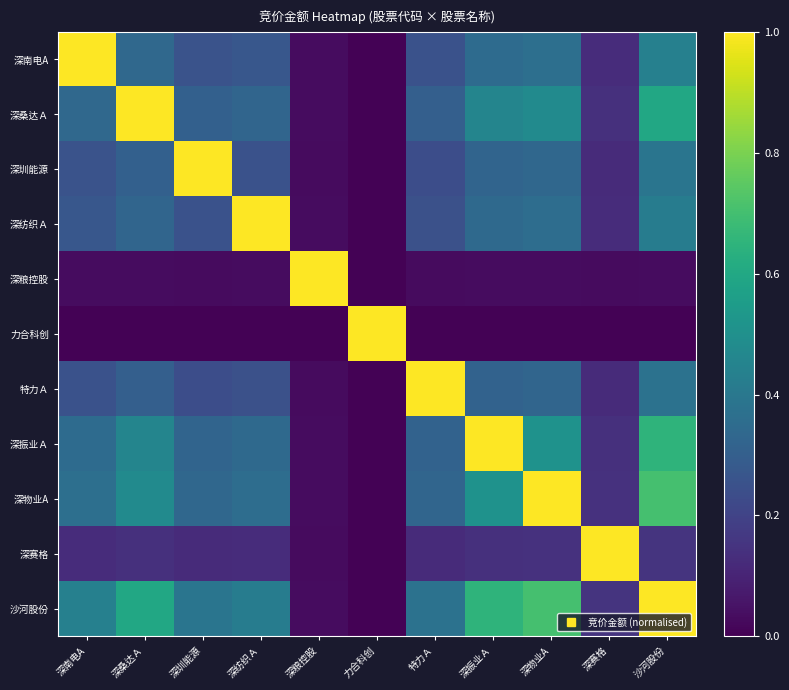

Reading left to right, extract all data points from this chart.

深南电A: 深南电A=1.0	深桑达Ａ=0.3	深圳能源=0.3	深纺织Ａ=0.3	深粮控股=0.0	力合科创=0.0	特力Ａ=0.3	深振业Ａ=0.4	深物业A=0.4	深赛格=0.1	沙河股份=0.4
深桑达Ａ: 深南电A=0.3	深桑达Ａ=1.0	深圳能源=0.3	深纺织Ａ=0.3	深粮控股=0.0	力合科创=0.0	特力Ａ=0.3	深振业Ａ=0.5	深物业A=0.5	深赛格=0.1	沙河股份=0.6
深圳能源: 深南电A=0.3	深桑达Ａ=0.3	深圳能源=1.0	深纺织Ａ=0.3	深粮控股=0.0	力合科创=0.0	特力Ａ=0.2	深振业Ａ=0.3	深物业A=0.3	深赛格=0.1	沙河股份=0.4
深纺织Ａ: 深南电A=0.3	深桑达Ａ=0.3	深圳能源=0.3	深纺织Ａ=1.0	深粮控股=0.0	力合科创=0.0	特力Ａ=0.2	深振业Ａ=0.3	深物业A=0.4	深赛格=0.1	沙河股份=0.4
深粮控股: 深南电A=0.0	深桑达Ａ=0.0	深圳能源=0.0	深纺织Ａ=0.0	深粮控股=1.0	力合科创=0.0	特力Ａ=0.0	深振业Ａ=0.0	深物业A=0.0	深赛格=0.0	沙河股份=0.0
力合科创: 深南电A=0.0	深桑达Ａ=0.0	深圳能源=0.0	深纺织Ａ=0.0	深粮控股=0.0	力合科创=1.0	特力Ａ=0.0	深振业Ａ=0.0	深物业A=0.0	深赛格=0.0	沙河股份=0.0
特力Ａ: 深南电A=0.3	深桑达Ａ=0.3	深圳能源=0.2	深纺织Ａ=0.2	深粮控股=0.0	力合科创=0.0	特力Ａ=1.0	深振业Ａ=0.3	深物业A=0.3	深赛格=0.1	沙河股份=0.4
深振业Ａ: 深南电A=0.4	深桑达Ａ=0.5	深圳能源=0.3	深纺织Ａ=0.3	深粮控股=0.0	力合科创=0.0	特力Ａ=0.3	深振业Ａ=1.0	深物业A=0.5	深赛格=0.1	沙河股份=0.6
深物业A: 深南电A=0.4	深桑达Ａ=0.5	深圳能源=0.3	深纺织Ａ=0.4	深粮控股=0.0	力合科创=0.0	特力Ａ=0.3	深振业Ａ=0.5	深物业A=1.0	深赛格=0.1	沙河股份=0.7
深赛格: 深南电A=0.1	深桑达Ａ=0.1	深圳能源=0.1	深纺织Ａ=0.1	深粮控股=0.0	力合科创=0.0	特力Ａ=0.1	深振业Ａ=0.1	深物业A=0.1	深赛格=1.0	沙河股份=0.2
沙河股份: 深南电A=0.4	深桑达Ａ=0.6	深圳能源=0.4	深纺织Ａ=0.4	深粮控股=0.0	力合科创=0.0	特力Ａ=0.4	深振业Ａ=0.6	深物业A=0.7	深赛格=0.2	沙河股份=1.0